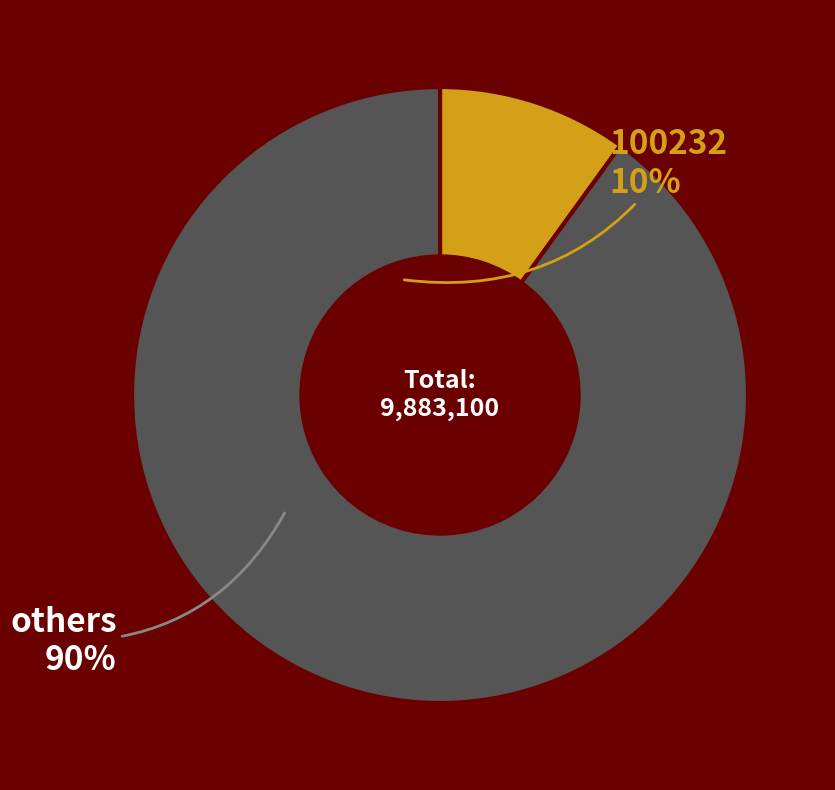

Is there a majority slice in this chart?

Yes